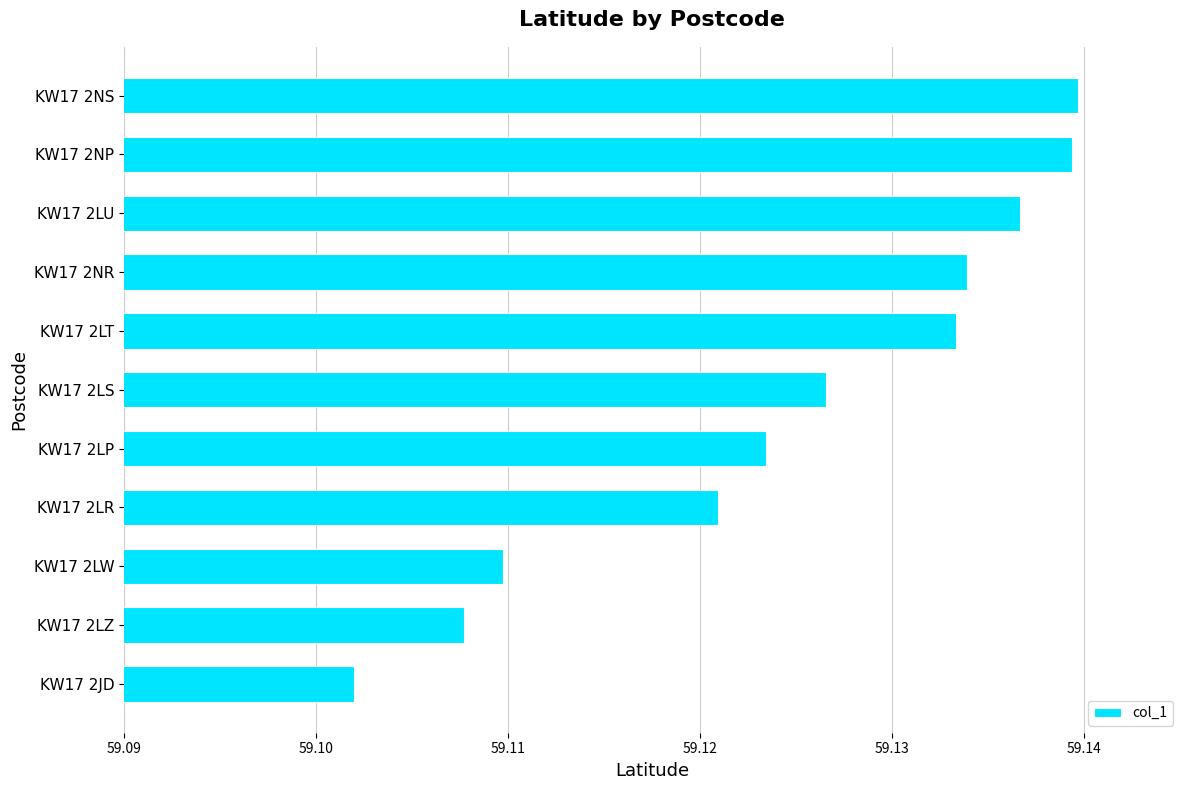

Count the number of categories in the chart.

11